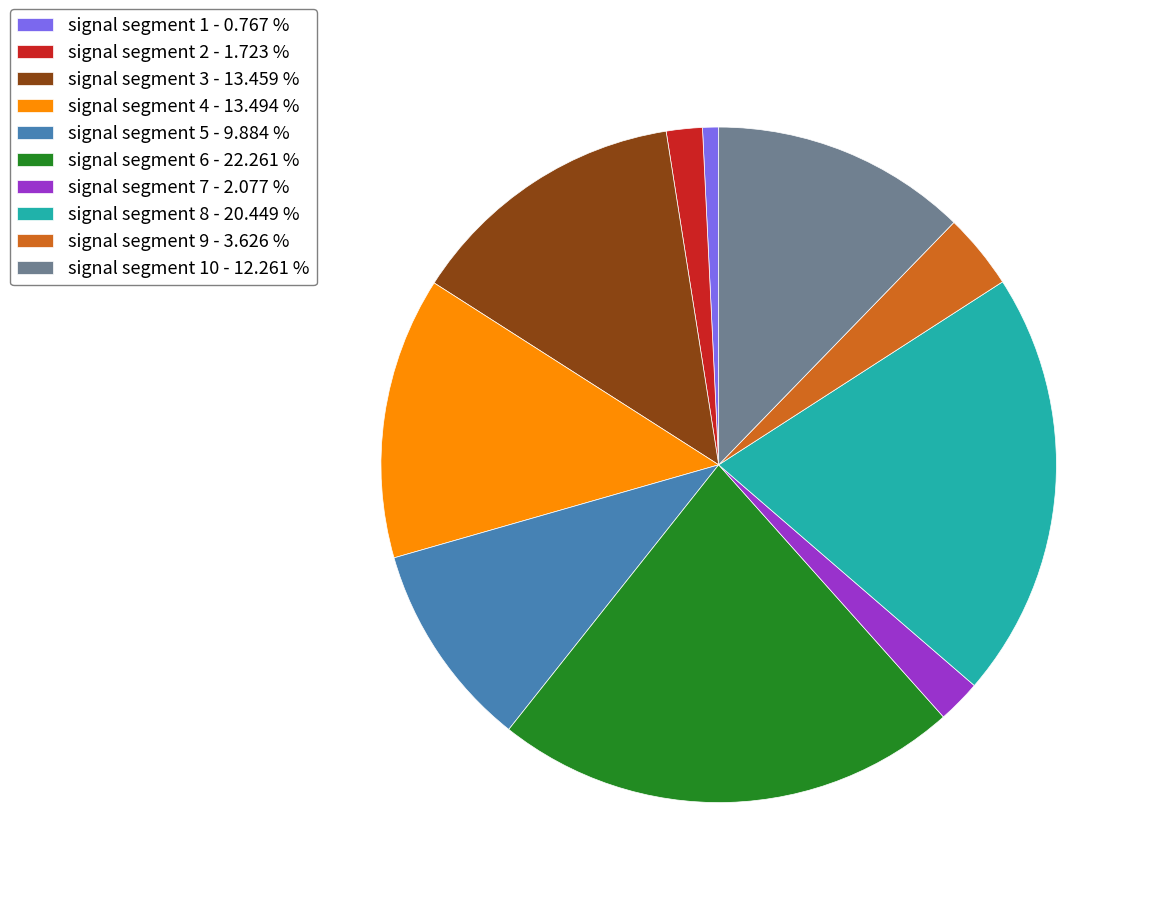

Which category has the smallest portion of the pie?

signal segment 1 - 0.767 %